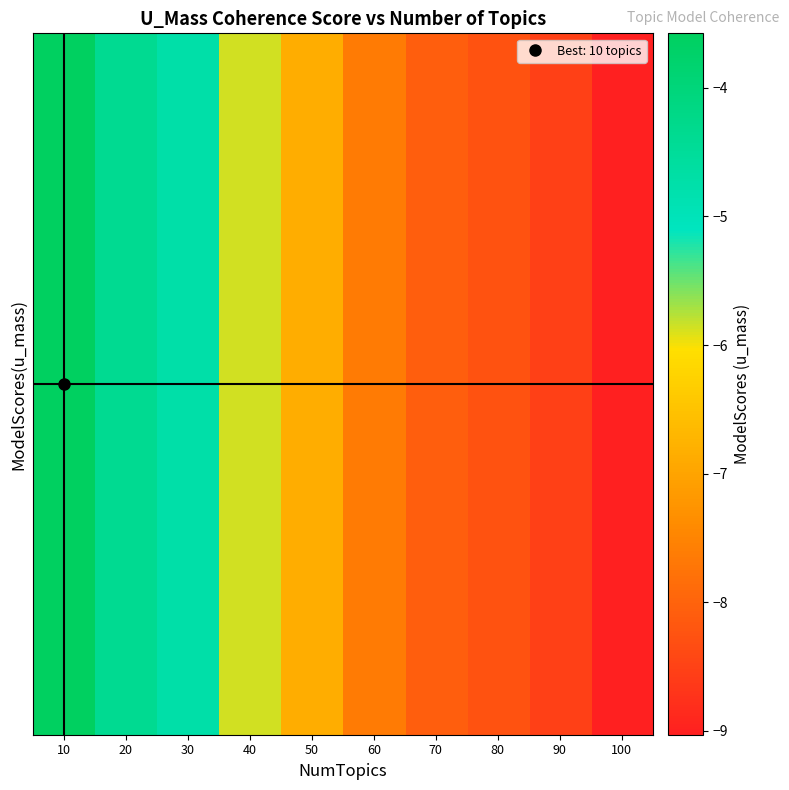

What is the greatest value displayed?

-3.6